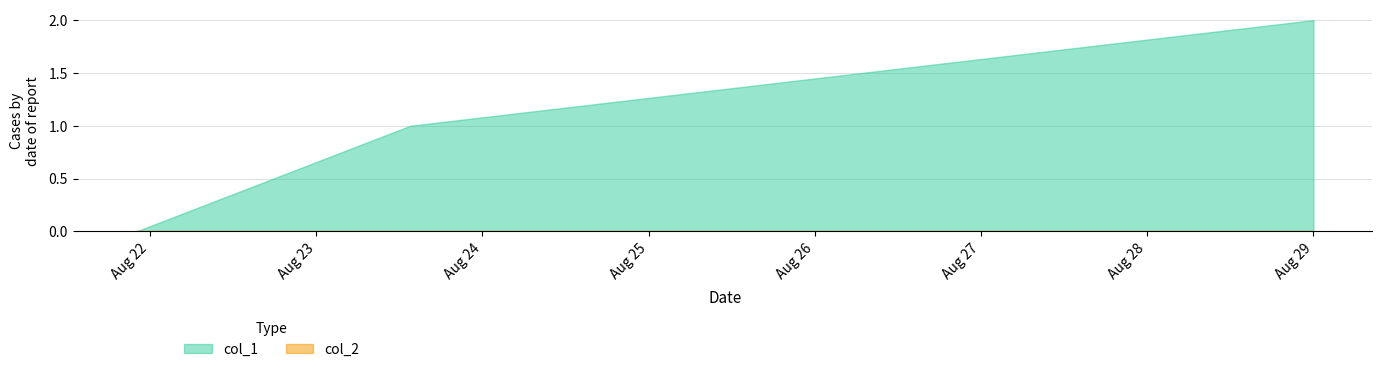

Where is col_1 nearest to the value 1?

1566567281